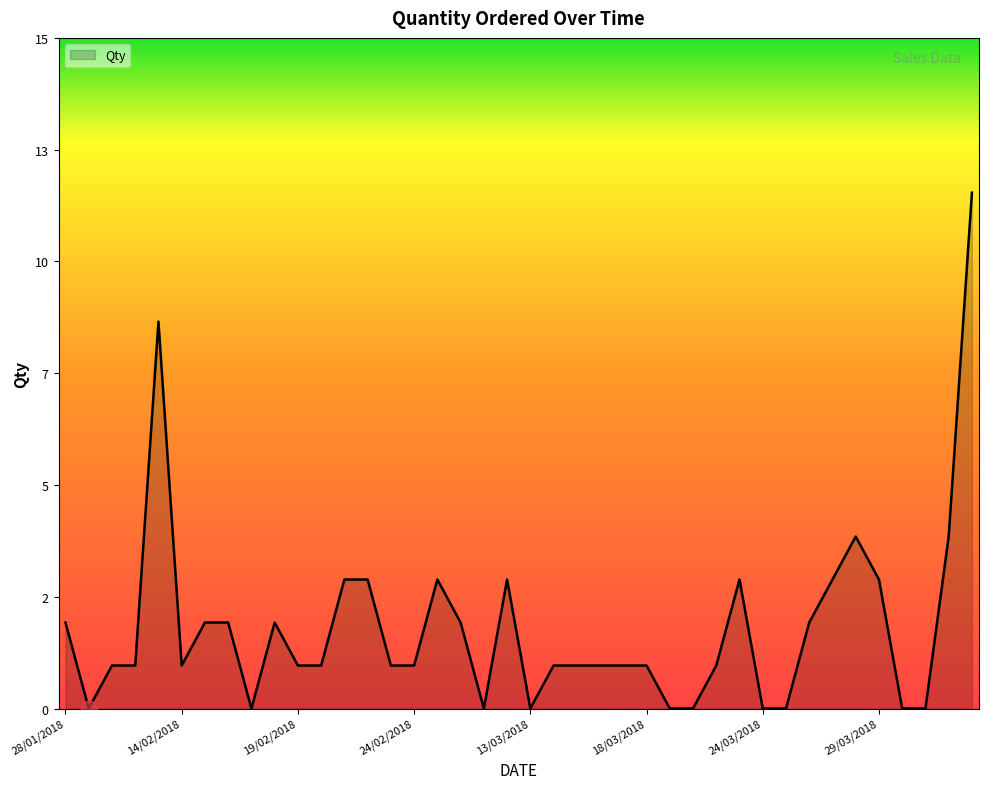

Rank the categories by value from highest to lowest.

14/04/2018, 13/02/2018, 28/03/2018, 13/04/2018, 21/02/2018, 22/02/2018, 25/02/2018, 28/02/2018, 22/03/2018, 27/03/2018, 29/03/2018, 28/01/2018, 15/02/2018, 16/02/2018, 18/02/2018, 26/02/2018, 26/03/2018, 30/01/2018, 31/01/2018, 14/02/2018, 19/02/2018, 20/02/2018, 23/02/2018, 24/02/2018, 14/03/2018, 15/03/2018, 16/03/2018, 17/03/2018, 18/03/2018, 21/03/2018, 29/01/2018, 17/02/2018, 27/02/2018, 13/03/2018, 19/03/2018, 20/03/2018, 24/03/2018, 25/03/2018, 30/03/2018, 31/03/2018